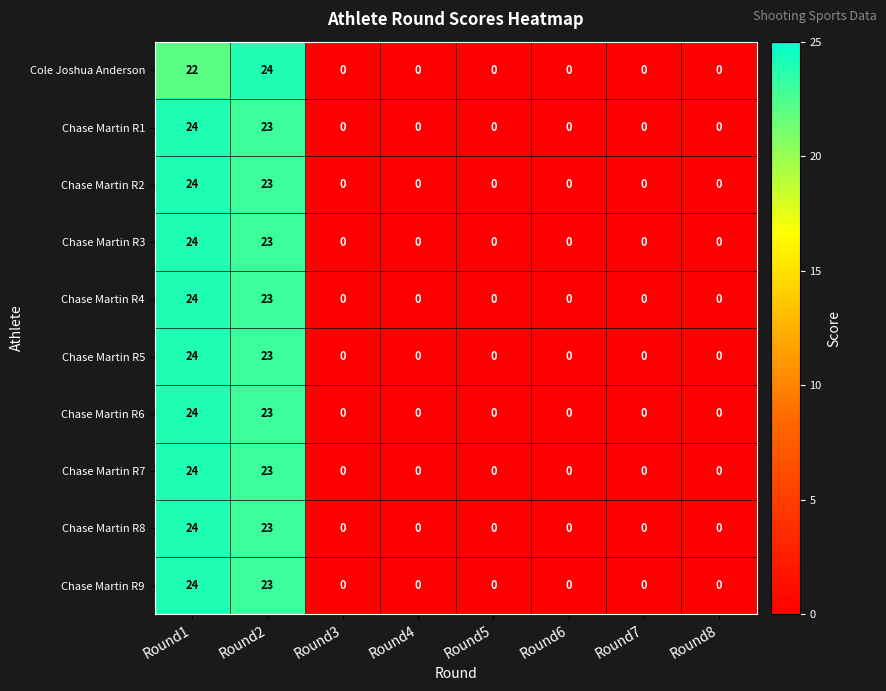

How many positive values does the Chase Martin R7 series have?

2